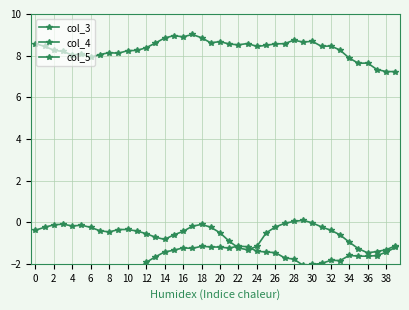

True or false: col_4 and col_5 intersect in this chart.

False